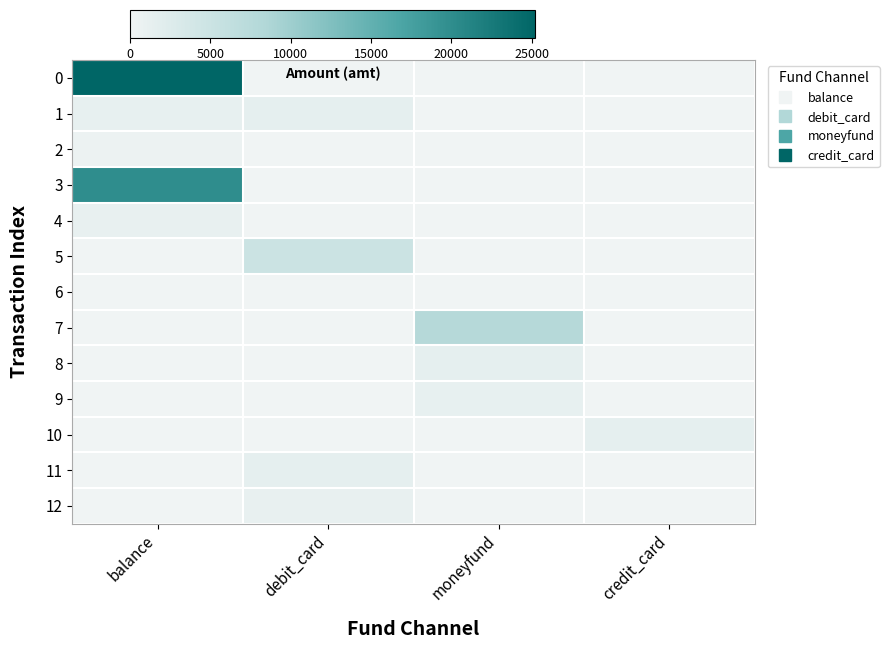

How many series are shown in this chart?

13